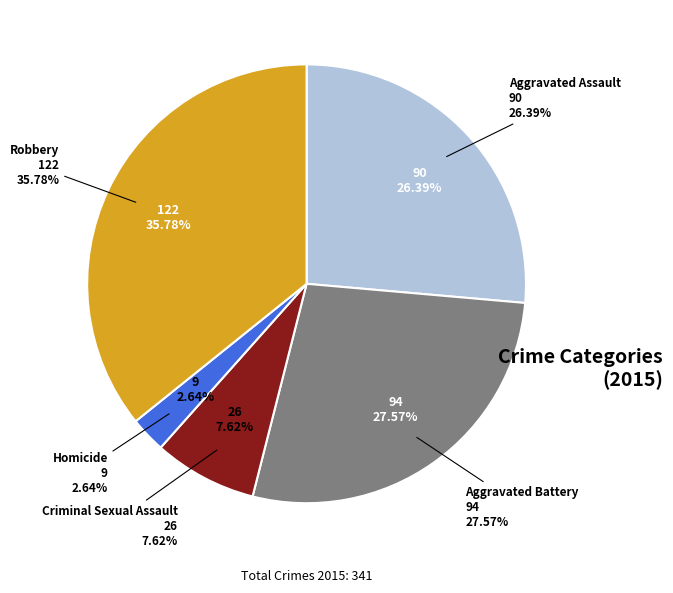

Which category has the smallest portion of the pie?

Homicide